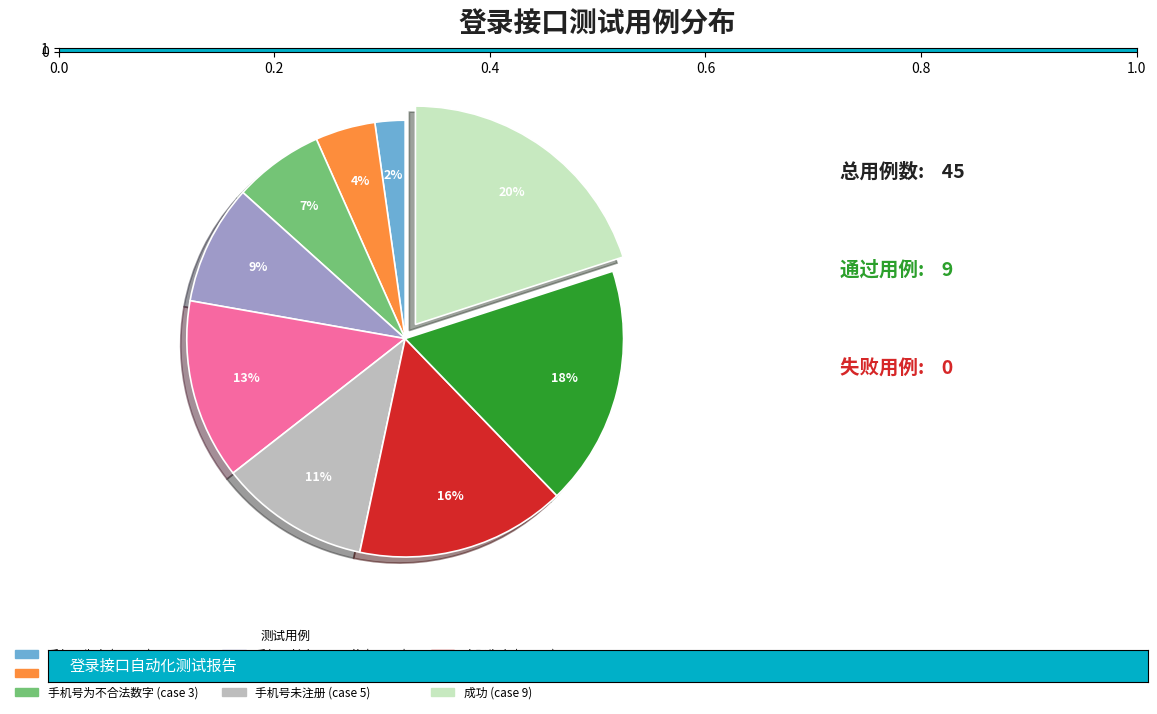

Does any single category account for the majority?

No